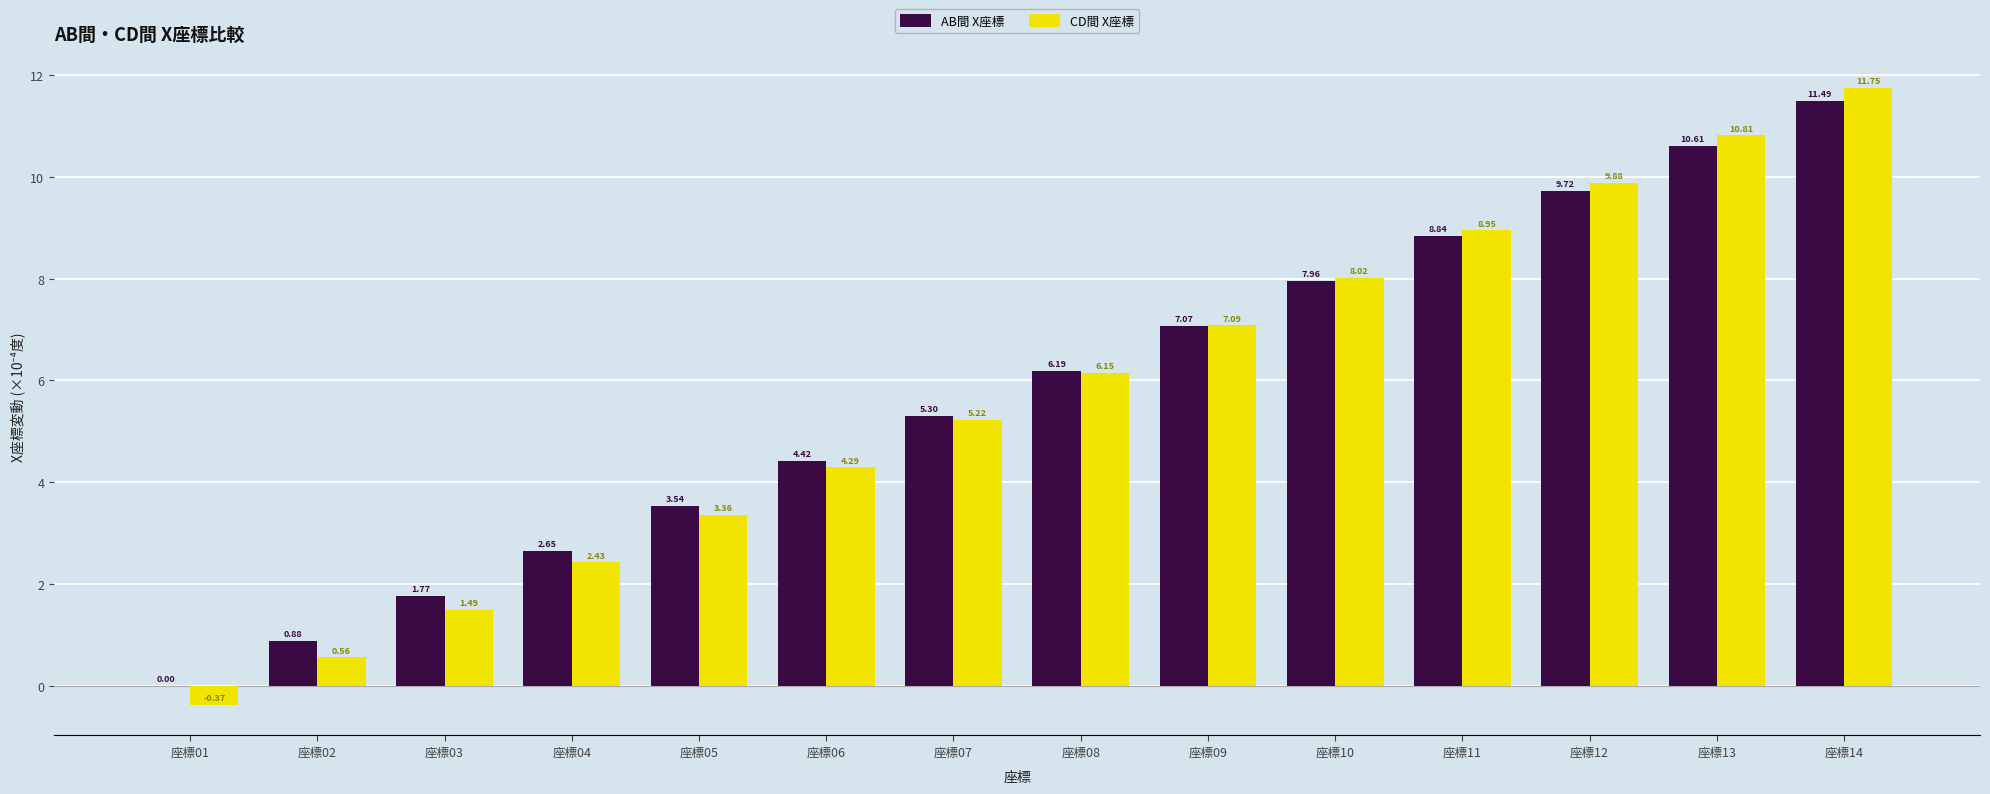

True or false: AB間 X座標 has a value of 3.4 at 座標11.

False